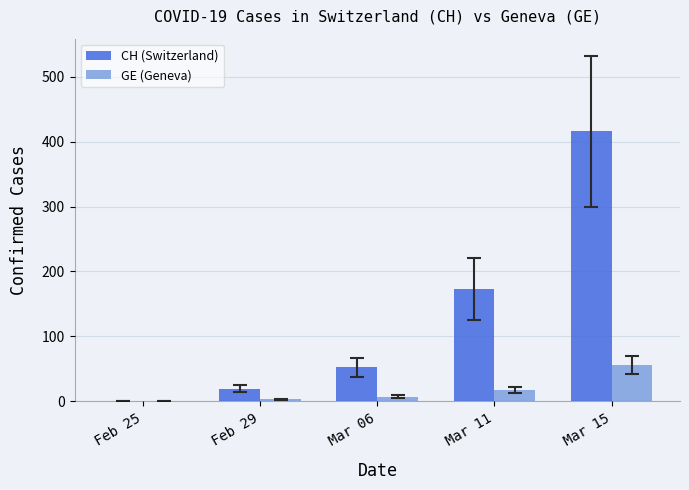

Which series changed the most between Mar 11 and Mar 15?

CH (Switzerland)